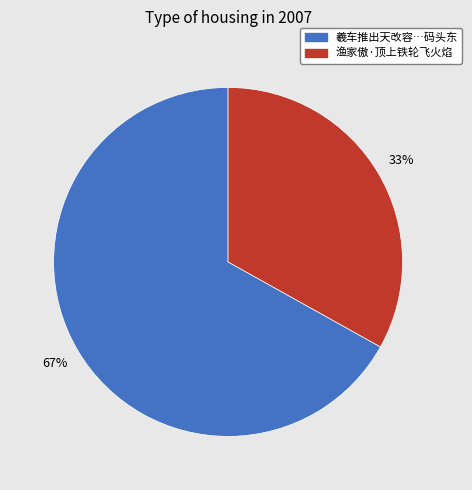

Is 渔家傲·顶上铁轮飞火焰 the majority of the pie?

No